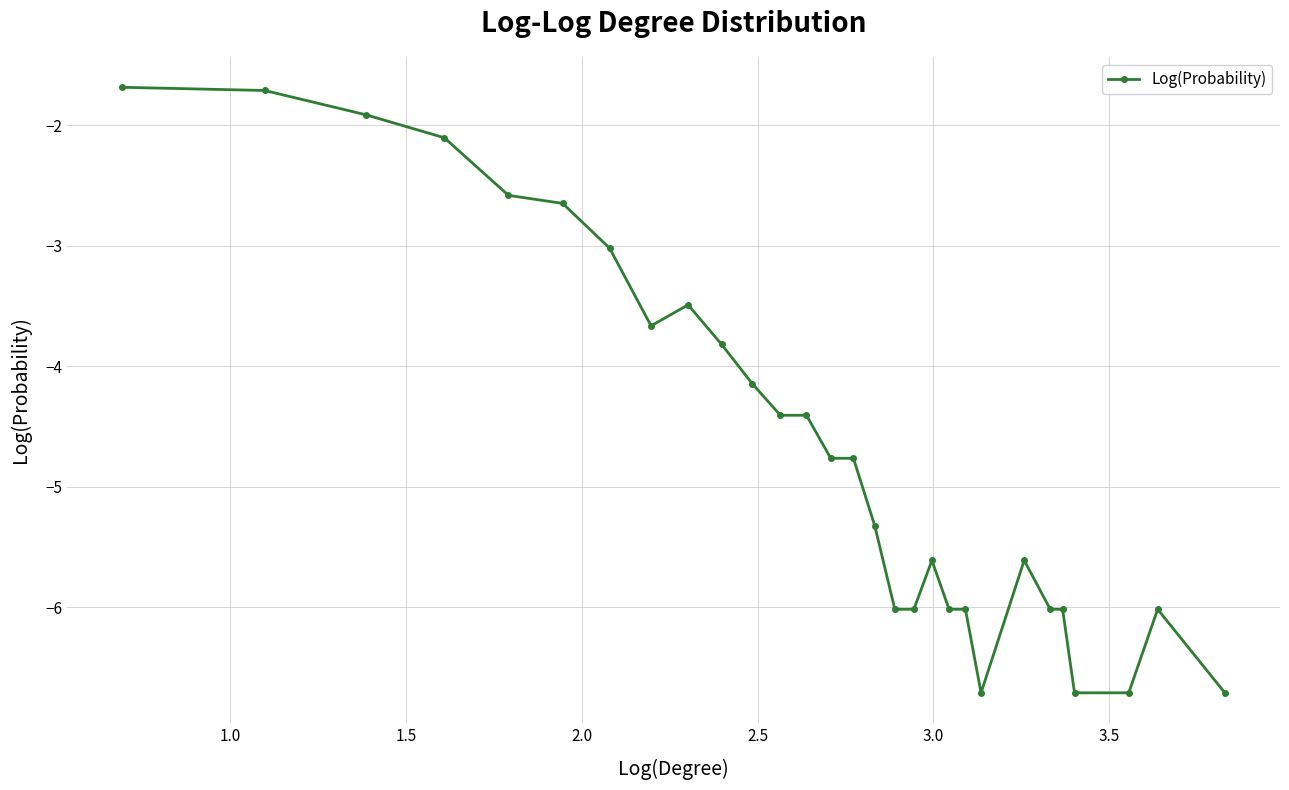

What is the value of the 8th point from the left?

-3.7